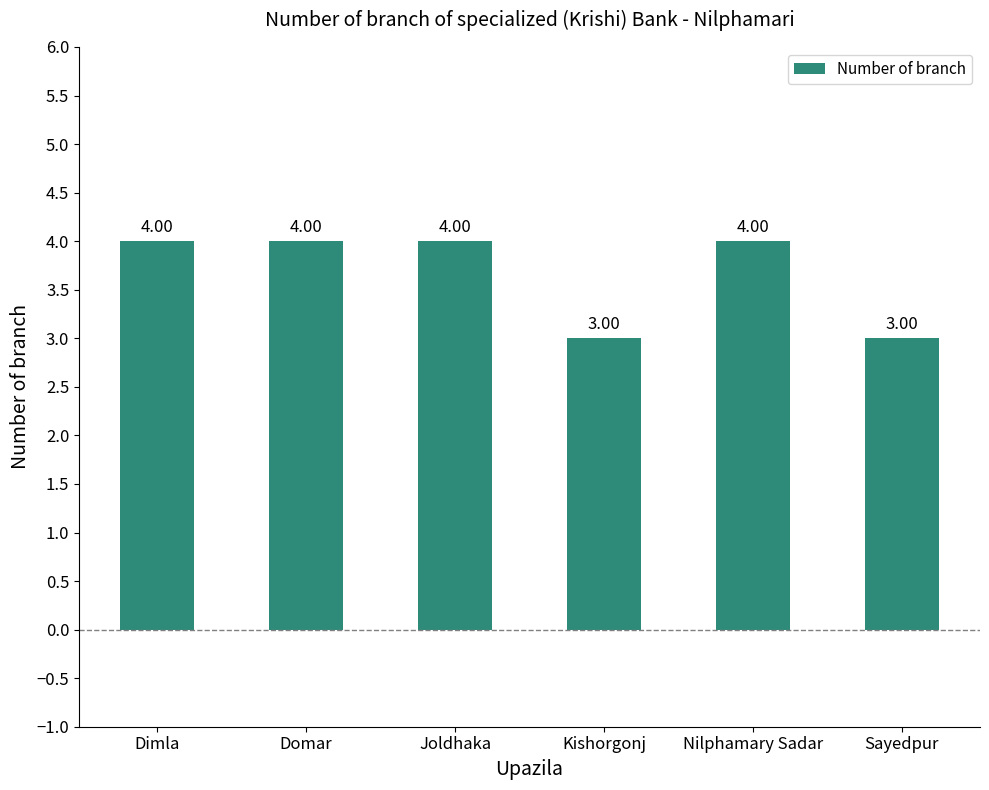

What is the difference between the maximum and minimum values?

1